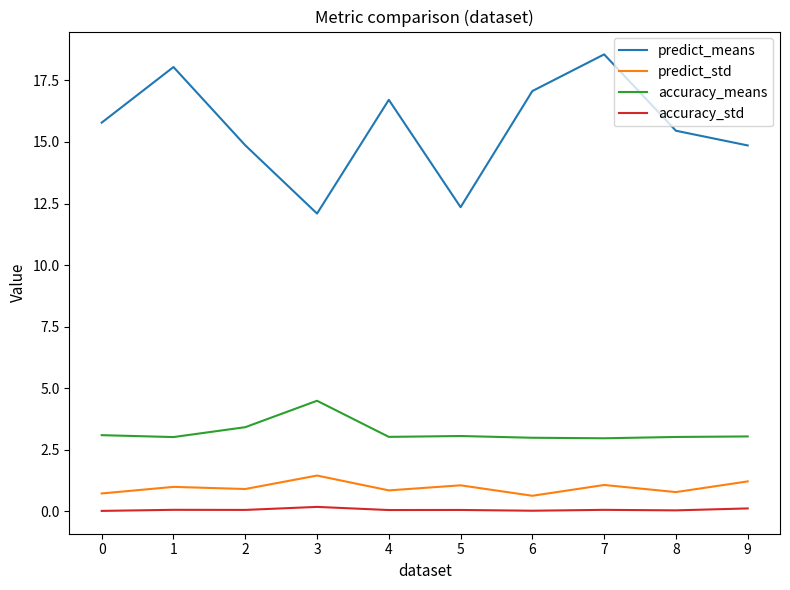

Which series has the largest total across all categories?

predict_means